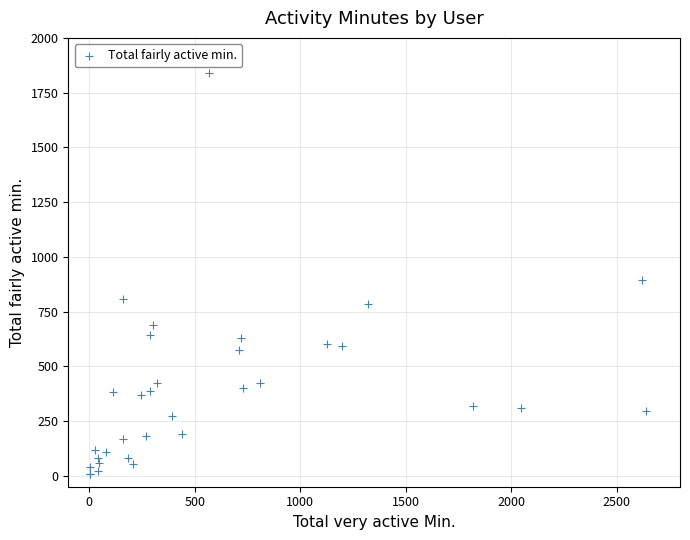

What Y value in the scatter plot is closest to 922?

895